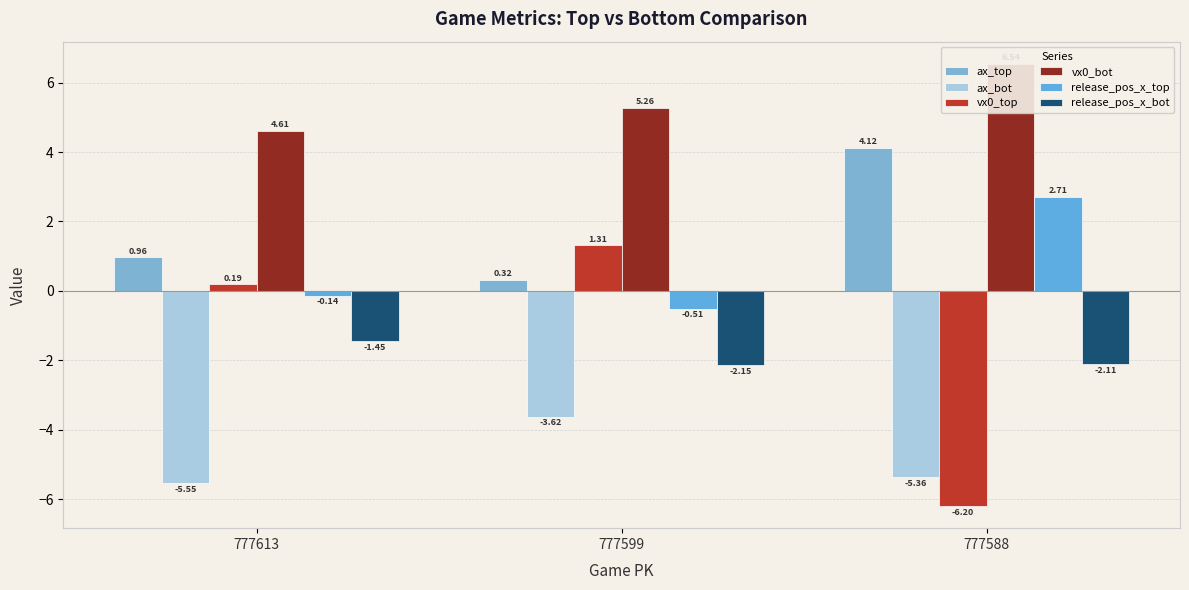

Which series has the largest range (max minus min)?

vx0_top